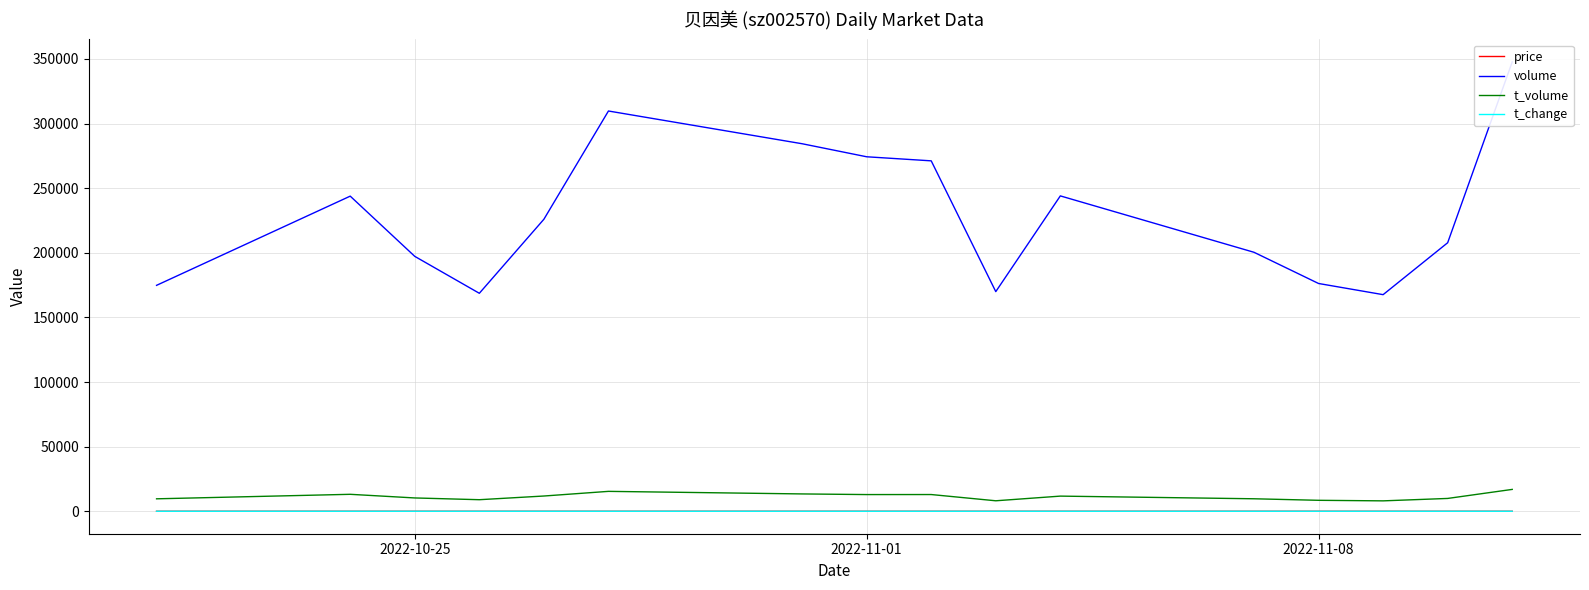

What is the average value of the t_change series?

2.1